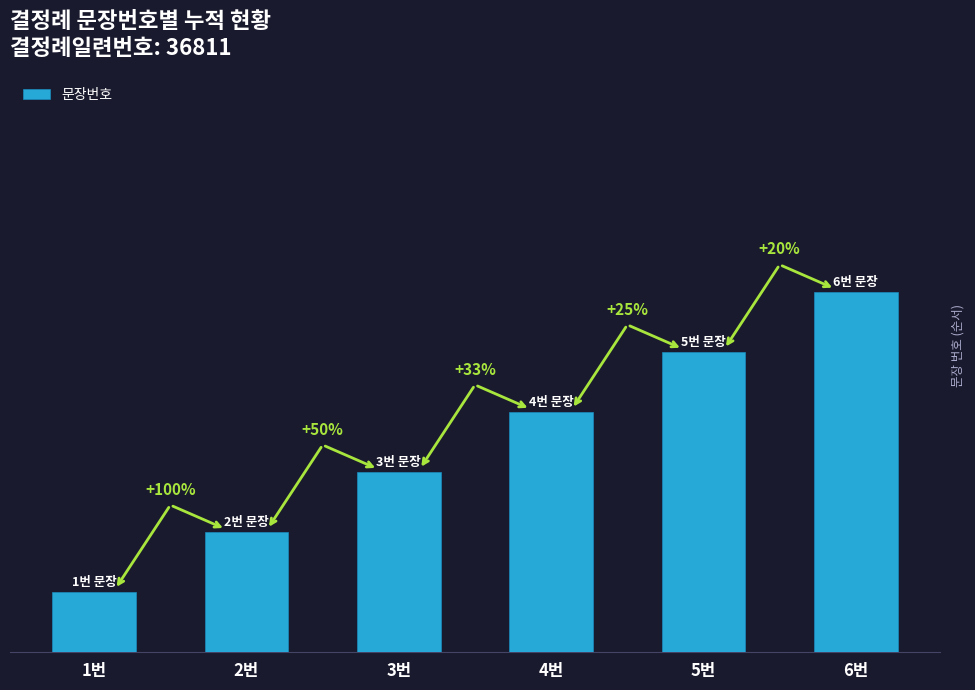

The chart shows a value of 1 at 1번. True or false?

True